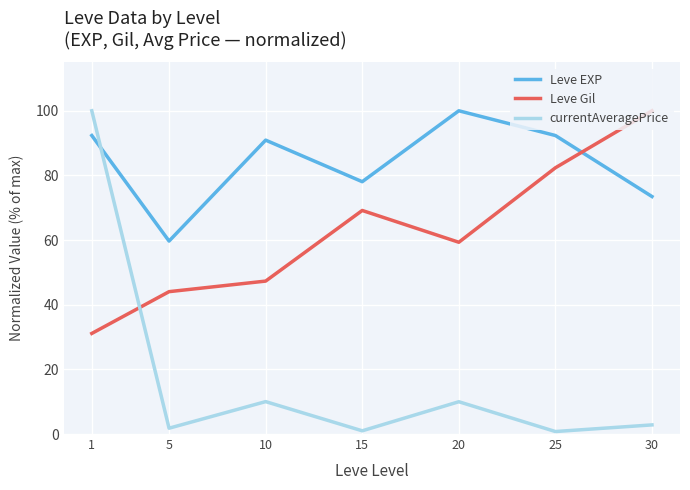

What are all the series names shown in the legend?

Leve EXP, Leve Gil, currentAveragePrice